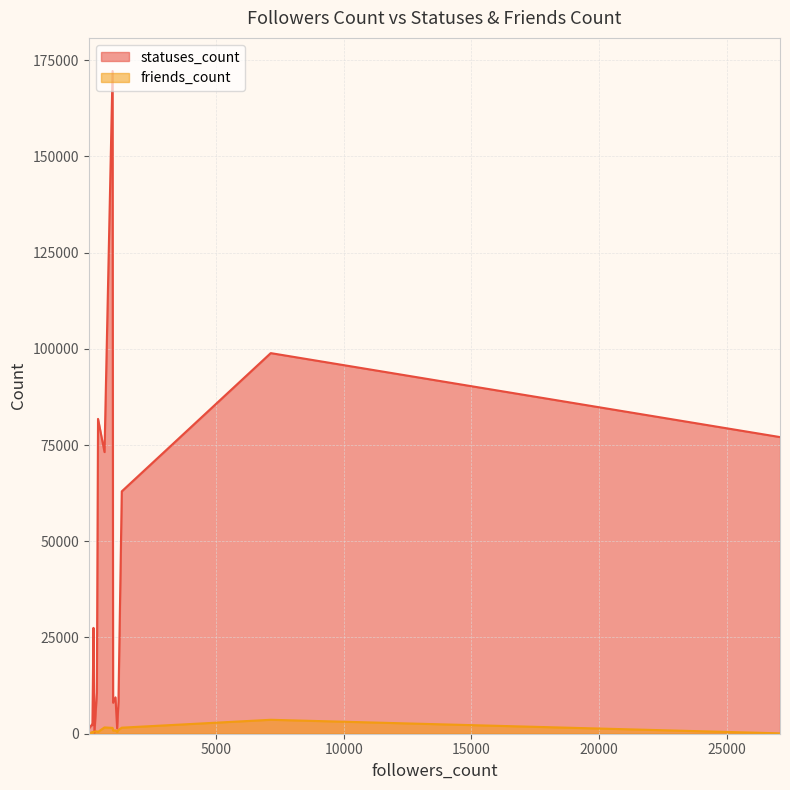

At how many categories does at least one series exceed 51949?

7